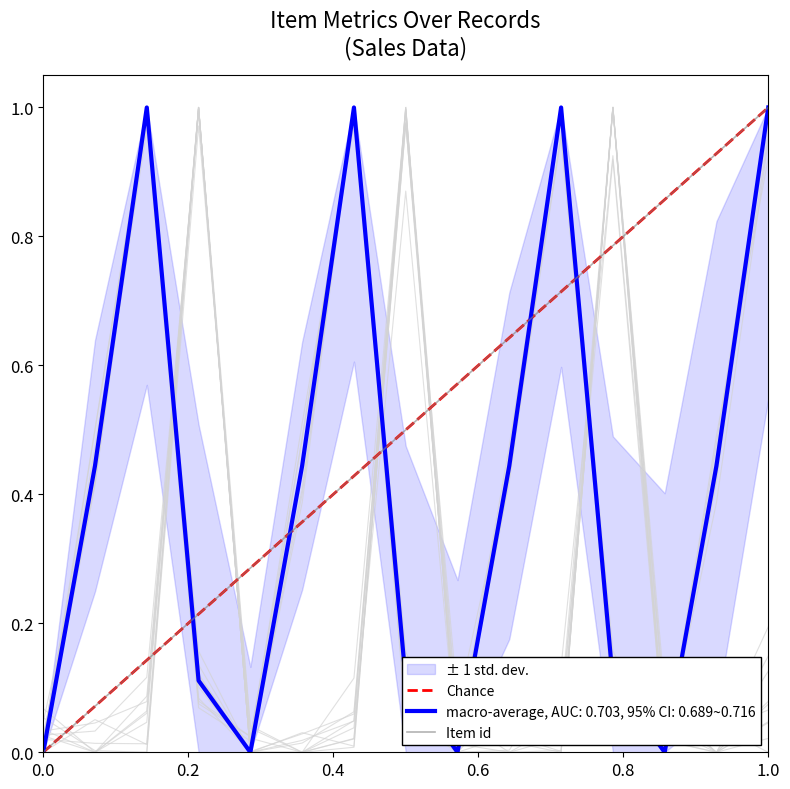

What is the maximum value for Item id?

1.0